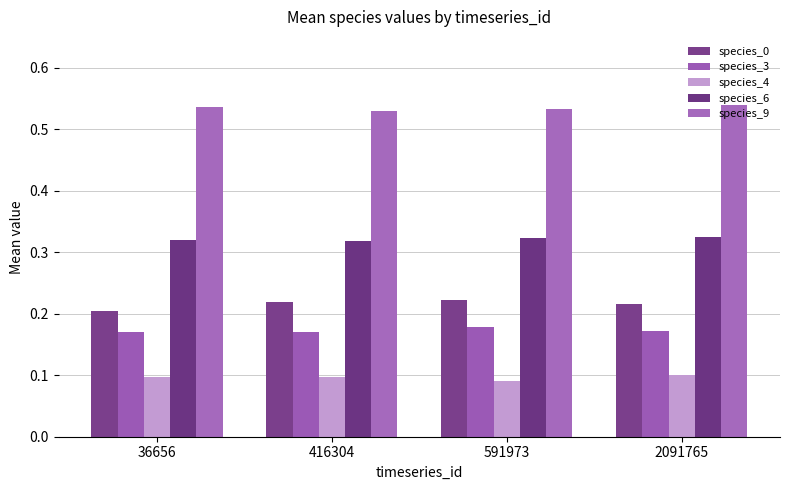

The value of species_4 at 416304 is 0.2. True or false?

False